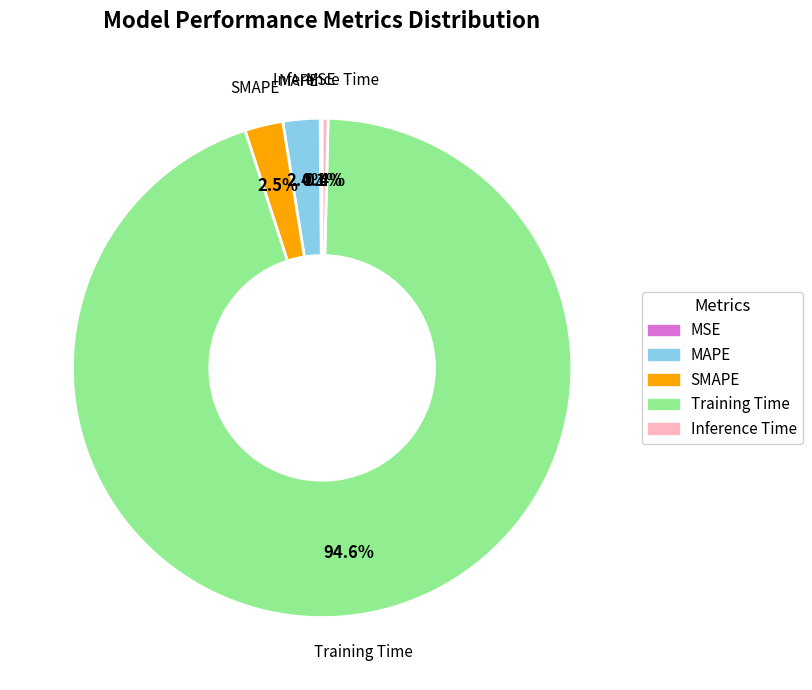

What portion of the pie excludes SMAPE?

97.5%